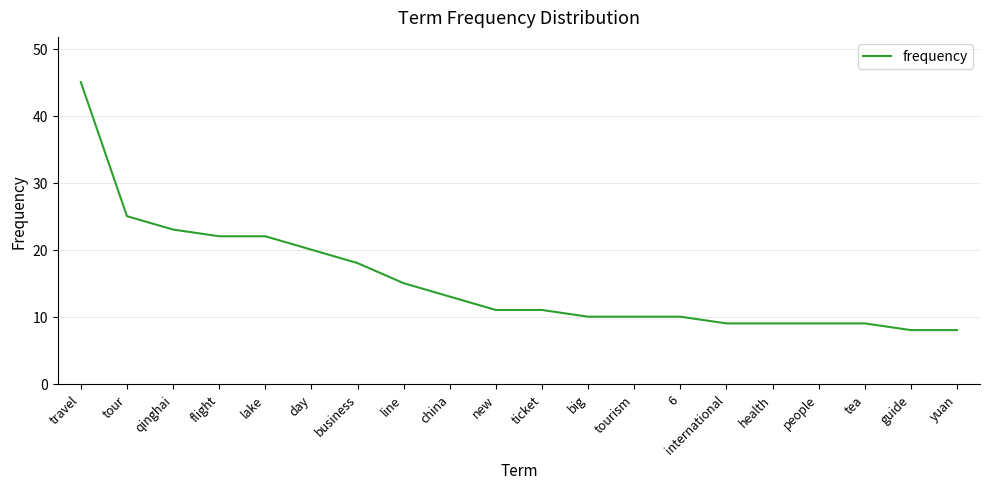

Does the chart display data point markers on the line(s)?

No